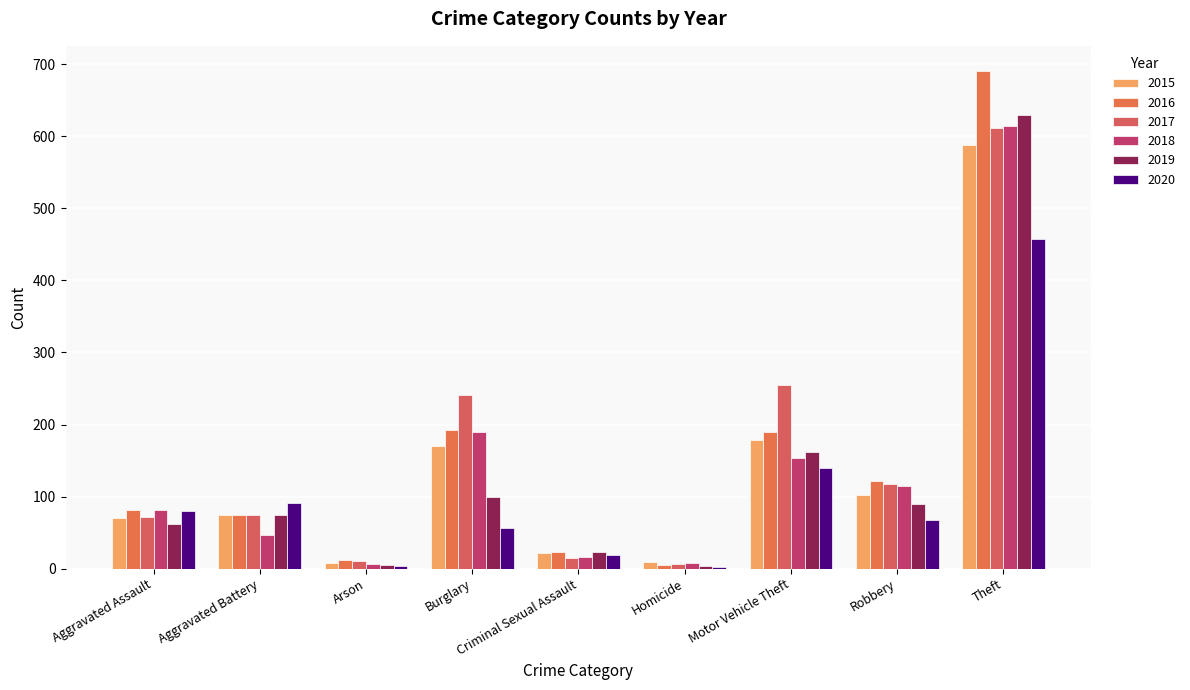

Is the value of 2018 at Criminal Sexual Assault greater than the value of 2015 at Robbery?

No